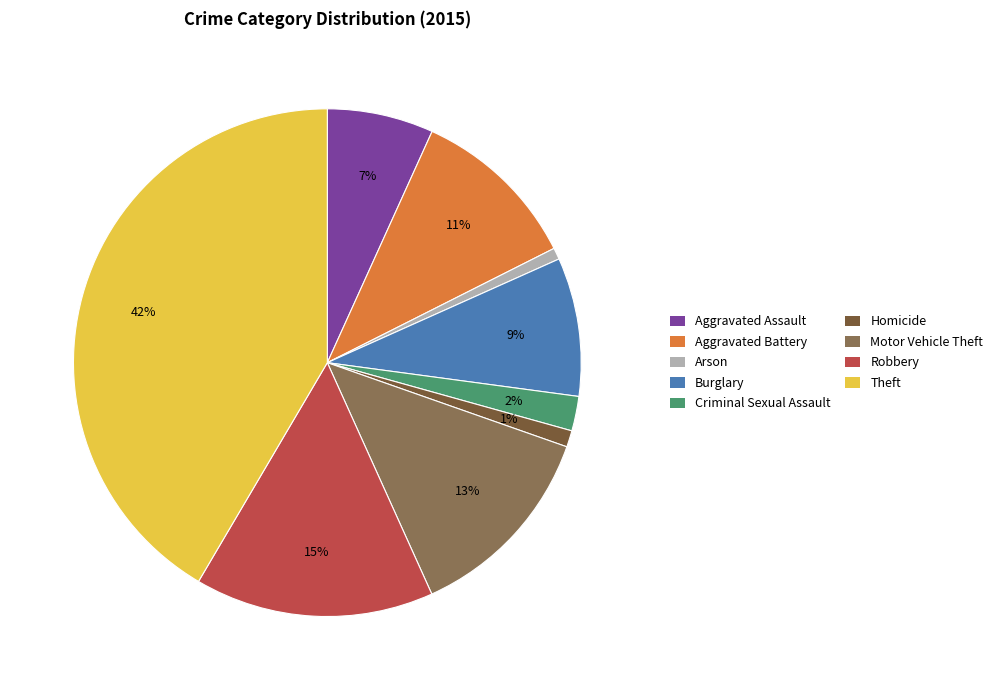

How many slices are in this pie chart?

9